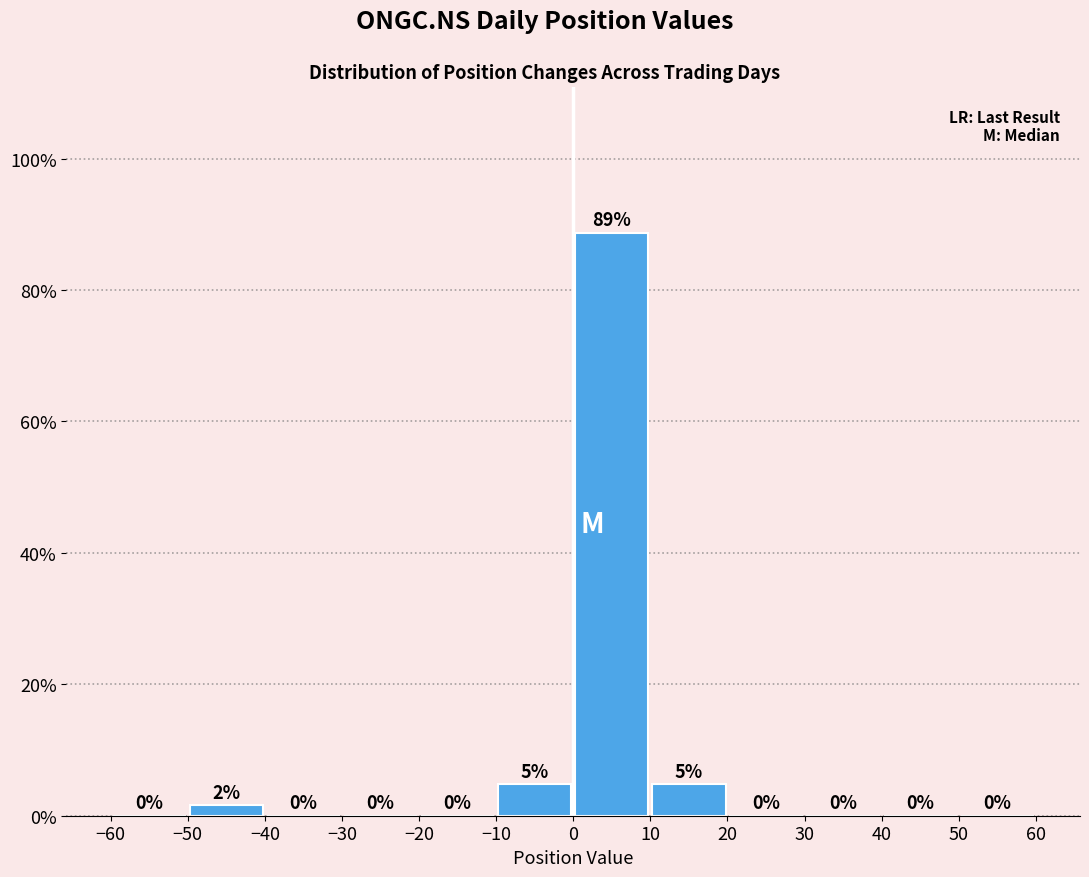

Which range on the x-axis has the tallest bar?

0 to 10